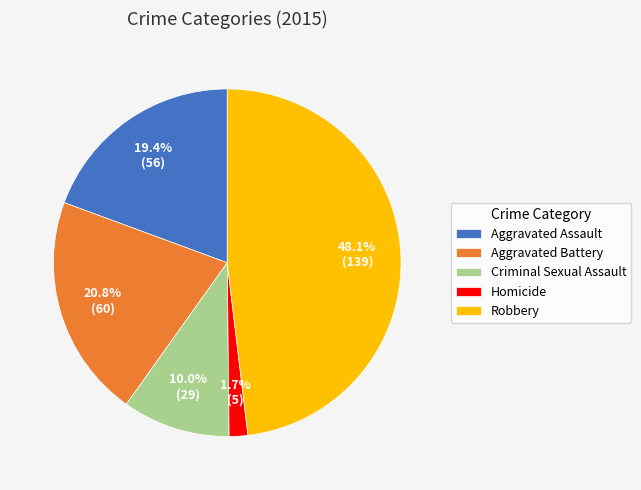

Between Aggravated Assault and Aggravated Battery, which is larger?

Aggravated Battery